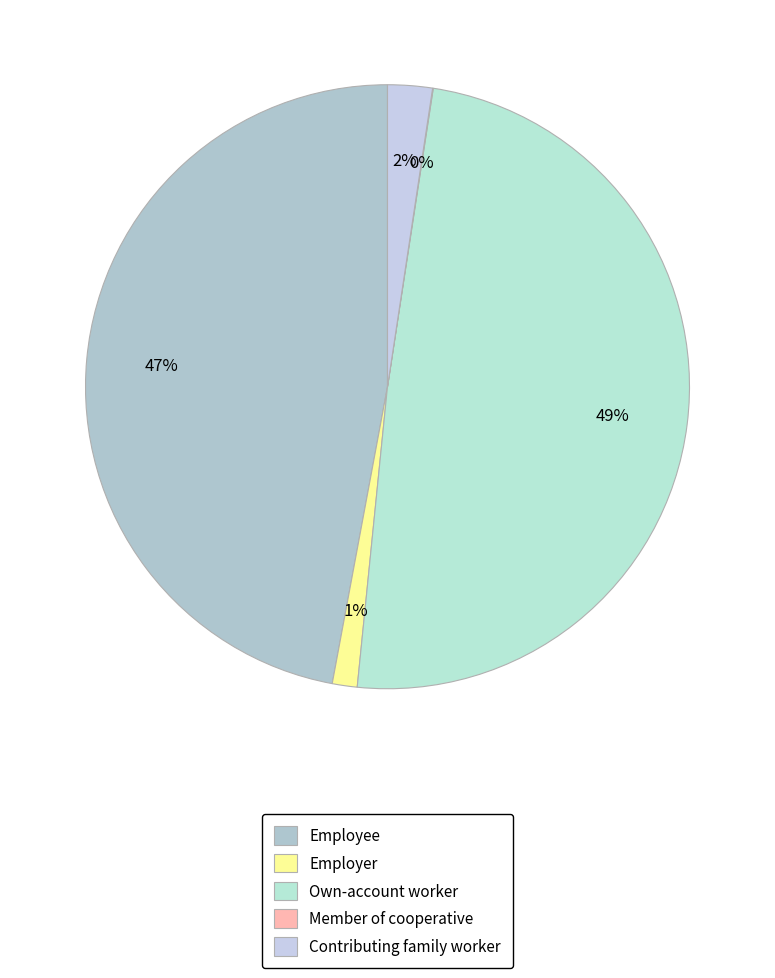

Does Employee account for over 50% of the chart?

No